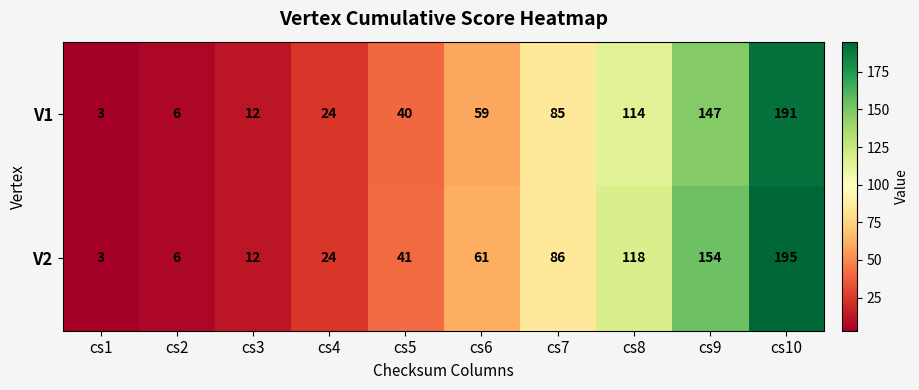

What is the smallest value displayed?

3